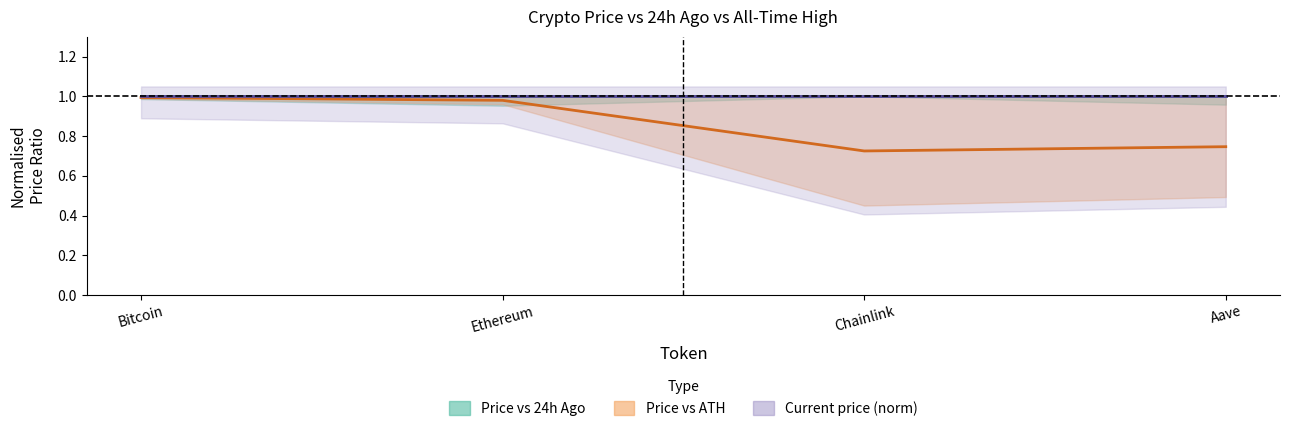

What is the lowest value of the Price vs 24h Ago series?

1.0